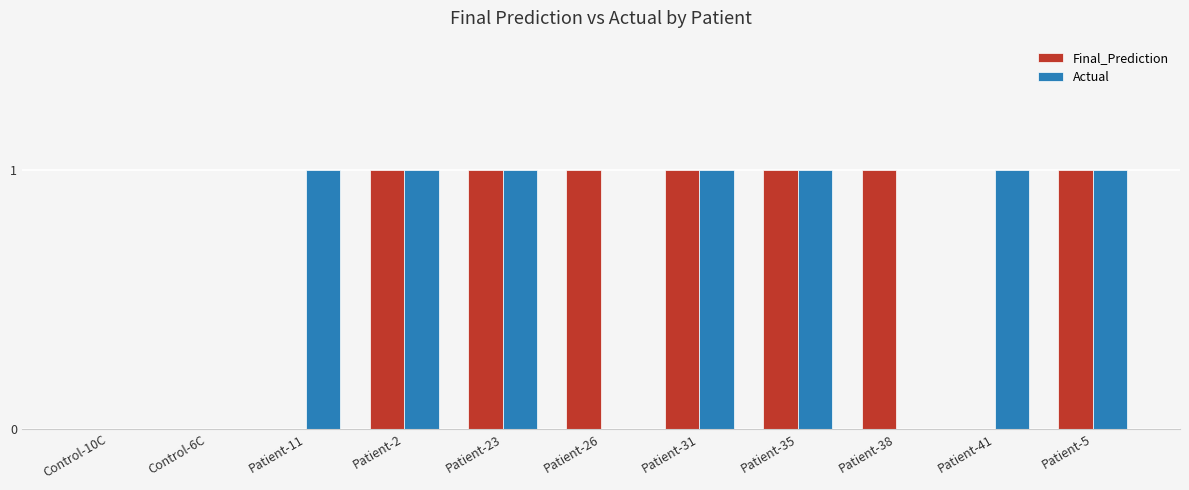

Is it true that Actual equals 0 at Patient-31?

False